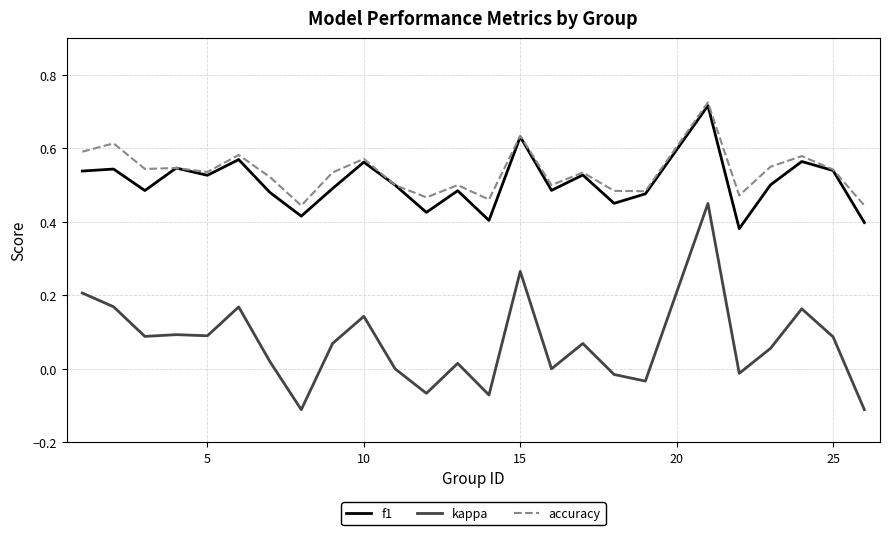

Which series has the widest spread of values?

kappa